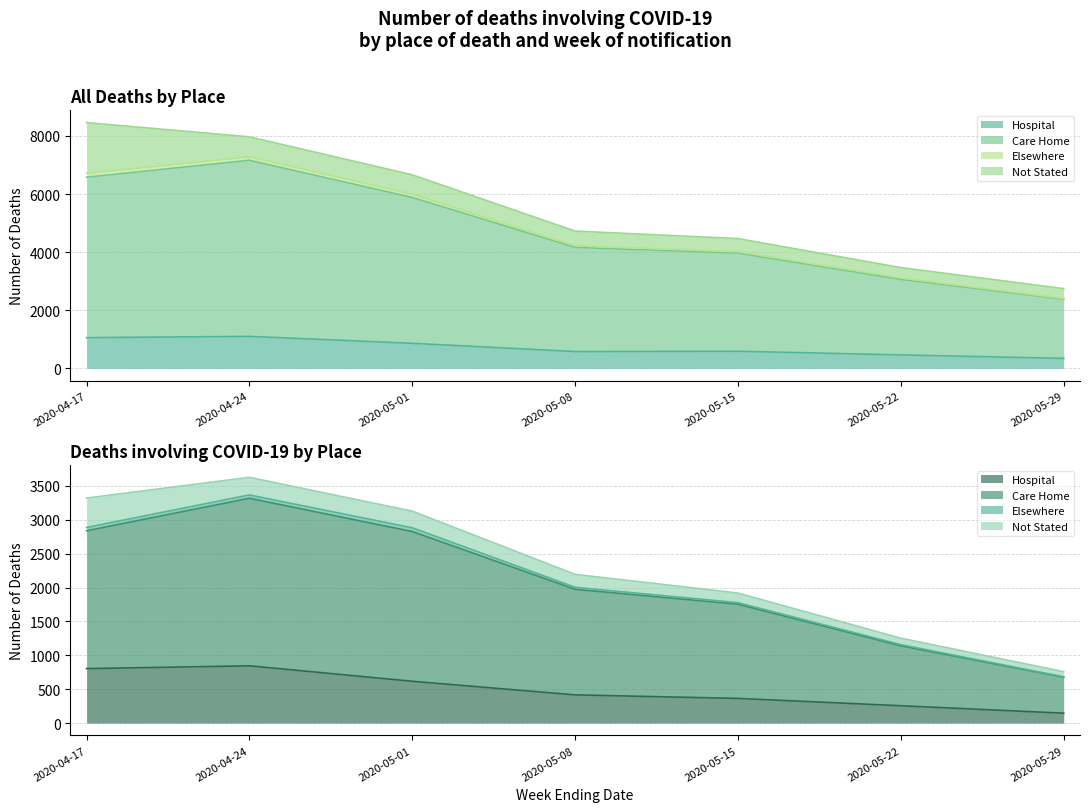

True or false: Hospital (COVID-19) and Hospital (All) cross at least once.

False